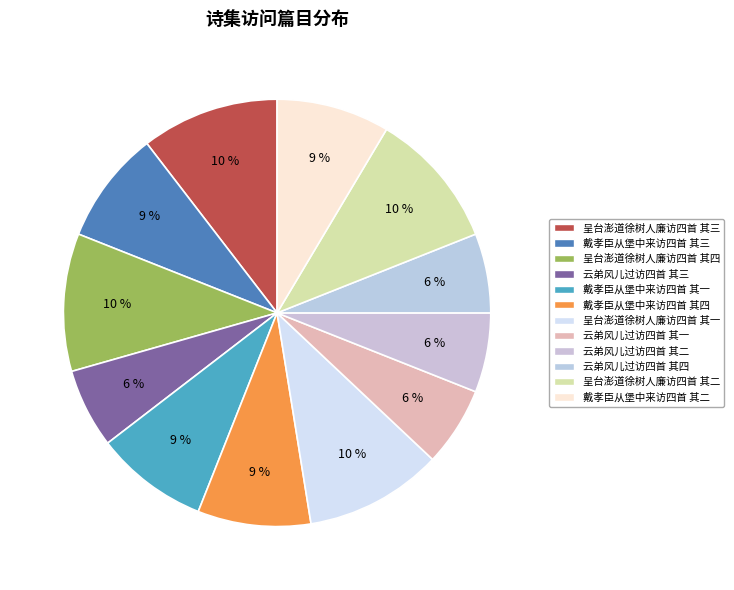

What percentage is the 戴孝臣从堡中来访四首 其三 slice, to the nearest percent?

9%